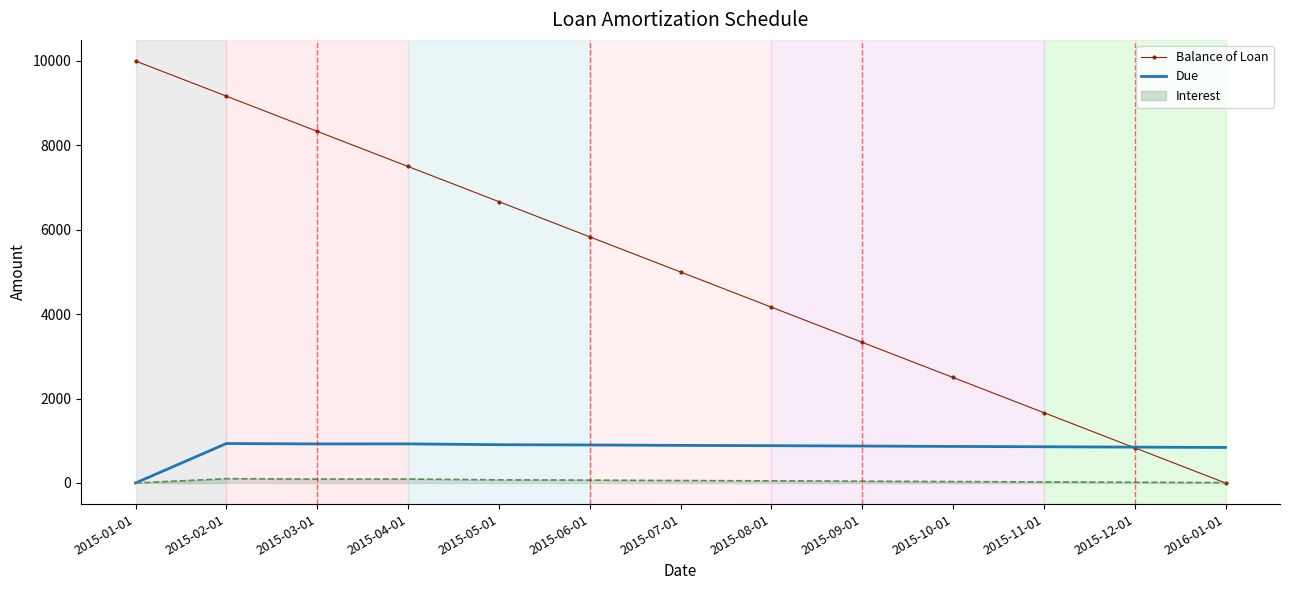

Where is Due nearest to the value 467?

2016-01-01